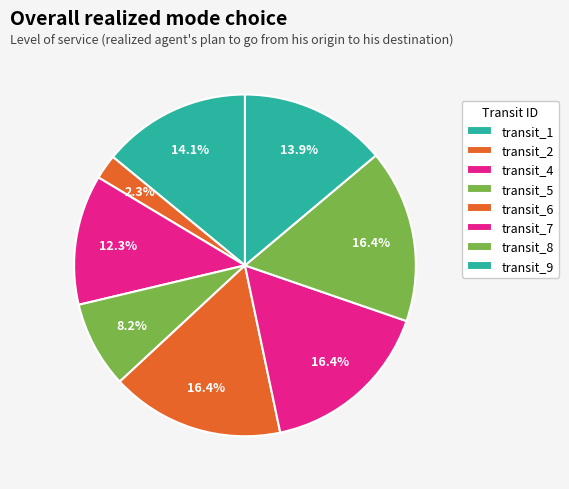

How many slices are in this pie chart?

8